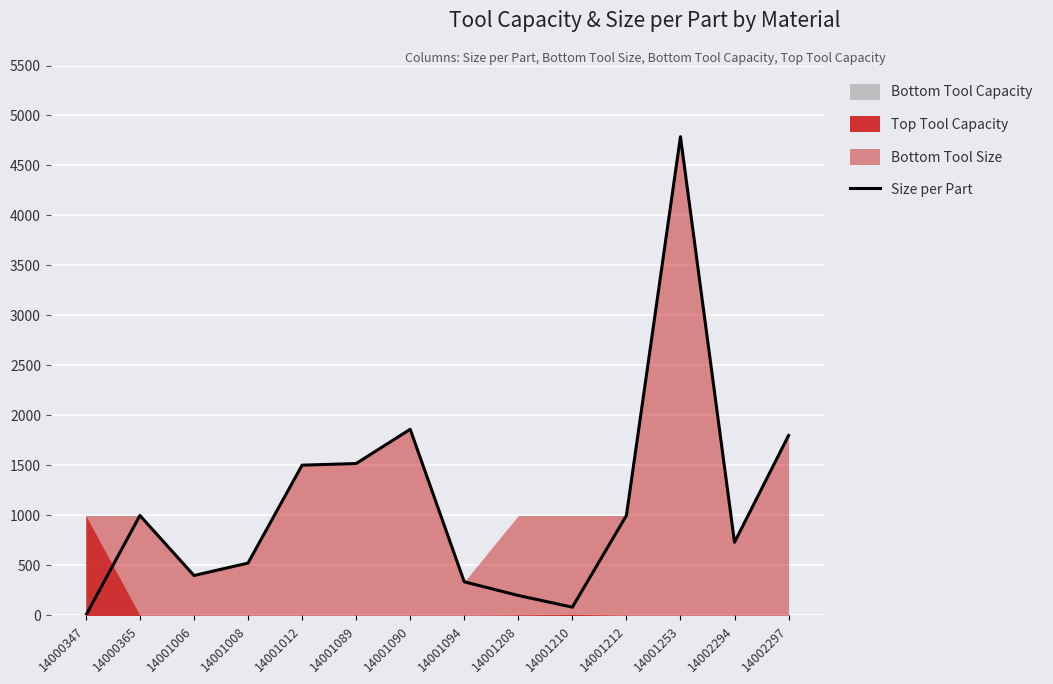

Where is the first local maximum?

14000365